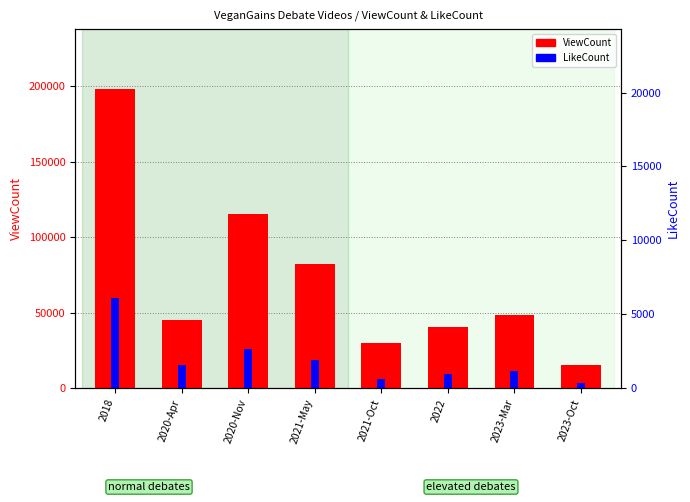

List the labels in order of LikeCount value, smallest first.

2023-Oct, 2021-Oct, 2022, 2023-Mar, 2020-Apr, 2021-May, 2020-Nov, 2018